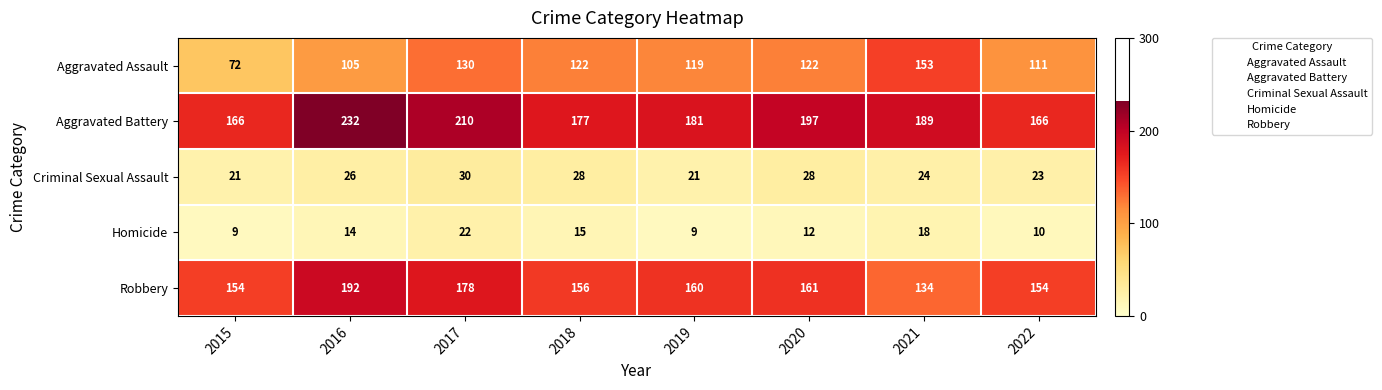

The value of Aggravated Battery at 2022 is 166. True or false?

True